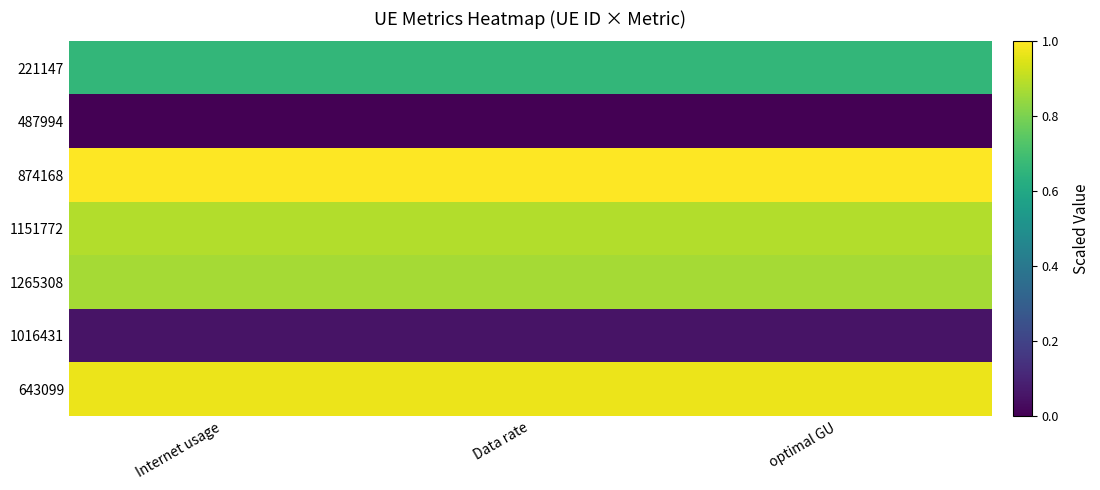

Reading right to left, list all the values displayed in this chart.

221147: optimal GU=0.7	Data rate=0.7	Internet usage=0.7
487994: optimal GU=0.0	Data rate=0.0	Internet usage=0.0
874168: optimal GU=1.0	Data rate=1.0	Internet usage=1.0
1151772: optimal GU=0.9	Data rate=0.9	Internet usage=0.9
1265308: optimal GU=0.9	Data rate=0.9	Internet usage=0.9
1016431: optimal GU=0.1	Data rate=0.1	Internet usage=0.1
643099: optimal GU=1.0	Data rate=1.0	Internet usage=1.0